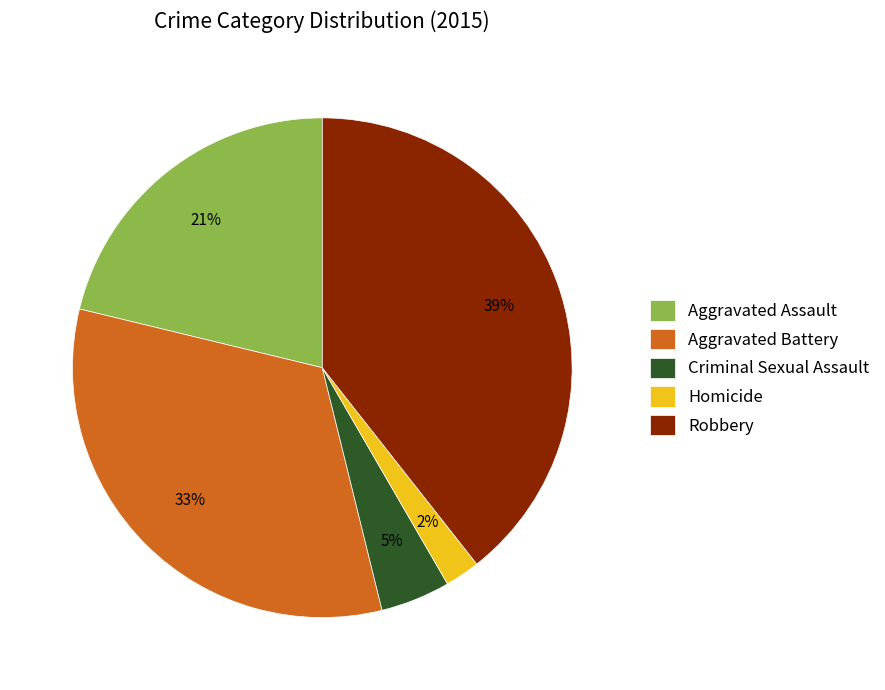

Is it true that Aggravated Battery is 42% of the pie?

False